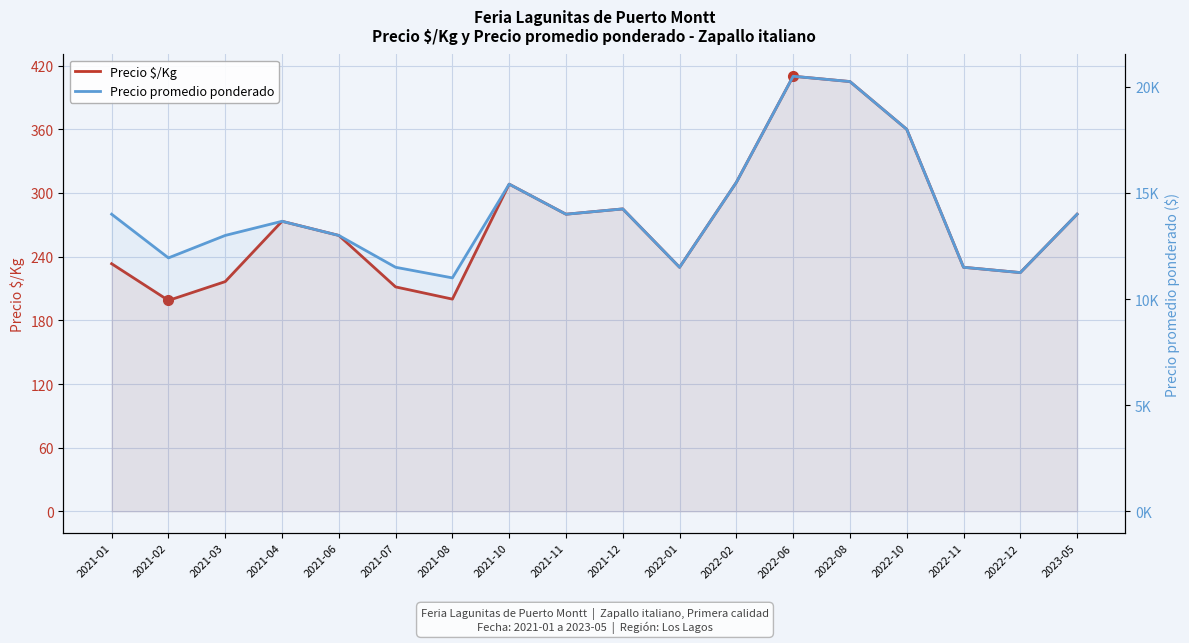

At which label does Precio $/Kg reach its minimum?

2021-02